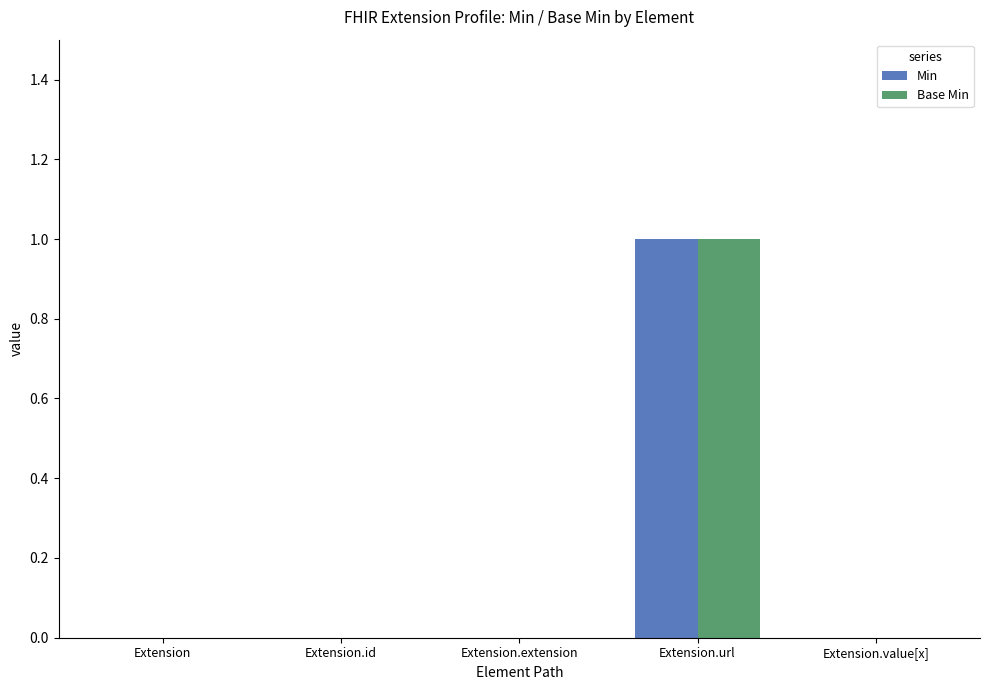

How many groups of bars are there?

5